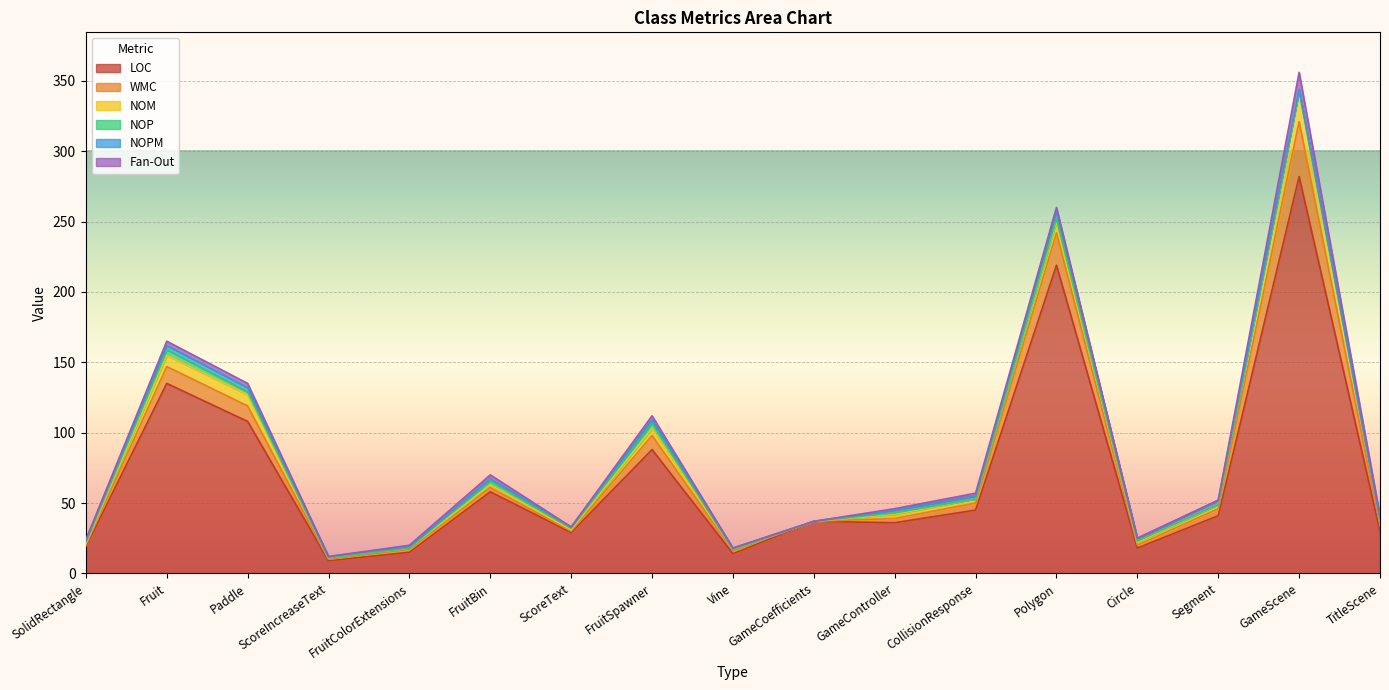

Reading left to right, list all the values displayed in this chart.

LOC: SolidRectangle=19	Fruit=135	Paddle=108	ScoreIncreaseText=9	FruitColorExtensions=15	FruitBin=58	ScoreText=29	FruitSpawner=88	Vine=14	GameCoefficients=37	GameController=36	CollisionResponse=45	Polygon=219	Circle=18	Segment=41	GameScene=282	TitleScene=30
WMC: SolidRectangle=1	Fruit=12	Paddle=11	ScoreIncreaseText=1	FruitColorExtensions=2	FruitBin=3	ScoreText=1	FruitSpawner=10	Vine=2	GameCoefficients=0	GameController=3	CollisionResponse=5	Polygon=23	Circle=2	Segment=5	GameScene=39	TitleScene=4
NOM: SolidRectangle=1	Fruit=8	Paddle=8	ScoreIncreaseText=1	FruitColorExtensions=1	FruitBin=2	ScoreText=1	FruitSpawner=5	Vine=1	GameCoefficients=0	GameController=3	CollisionResponse=3	Polygon=8	Circle=2	Segment=3	GameScene=22	TitleScene=4
NOP: SolidRectangle=1	Fruit=4	Paddle=2	ScoreIncreaseText=0	FruitColorExtensions=0	FruitBin=3	ScoreText=1	FruitSpawner=4	Vine=0	GameCoefficients=0	GameController=1	CollisionResponse=0	Polygon=2	Circle=1	Segment=0	GameScene=0	TitleScene=0
NOPM: SolidRectangle=1	Fruit=3	Paddle=3	ScoreIncreaseText=1	FruitColorExtensions=1	FruitBin=1	ScoreText=1	FruitSpawner=2	Vine=1	GameCoefficients=0	GameController=2	CollisionResponse=2	Polygon=6	Circle=2	Segment=3	GameScene=1	TitleScene=1
Fan-Out: SolidRectangle=1	Fruit=3	Paddle=3	ScoreIncreaseText=0	FruitColorExtensions=1	FruitBin=3	ScoreText=0	FruitSpawner=3	Vine=0	GameCoefficients=0	GameController=1	CollisionResponse=2	Polygon=2	Circle=0	Segment=0	GameScene=12	TitleScene=2